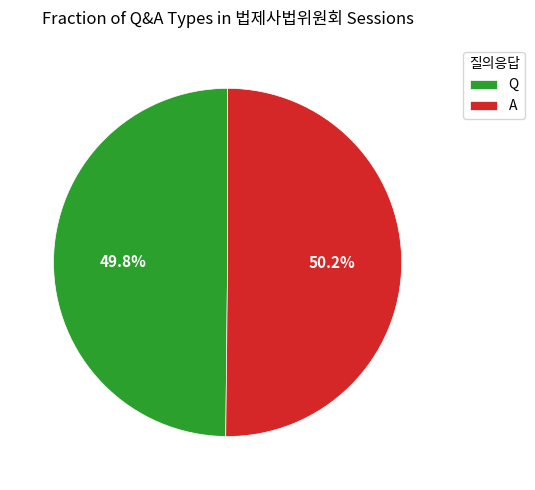

To the nearest percent, what portion does A represent?

50%